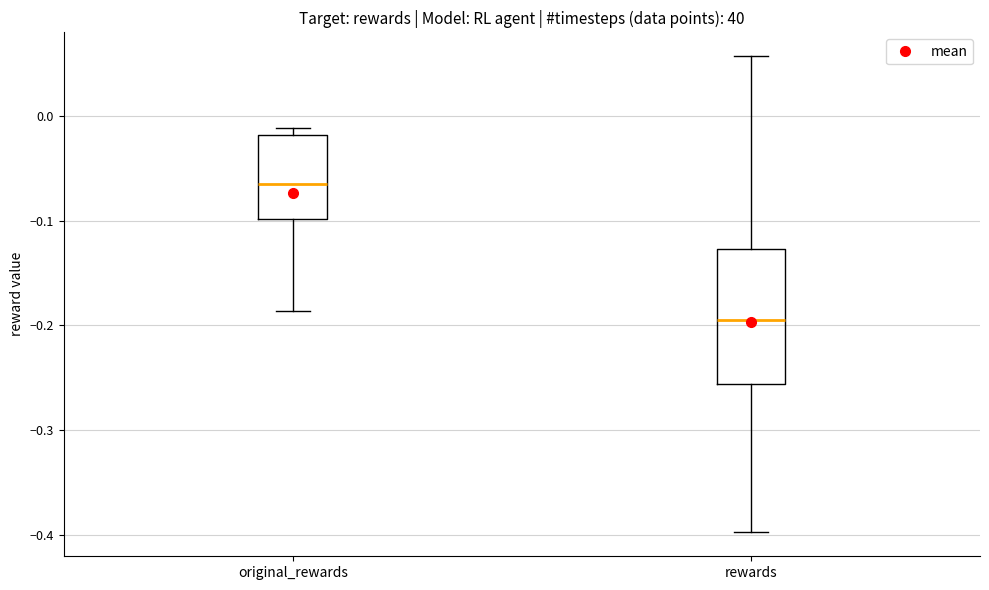

Where is the lower edge of the box for original_rewards on the y-axis? The values are not printed on the chart, so give them approximately, as read against the axis.

-0.10